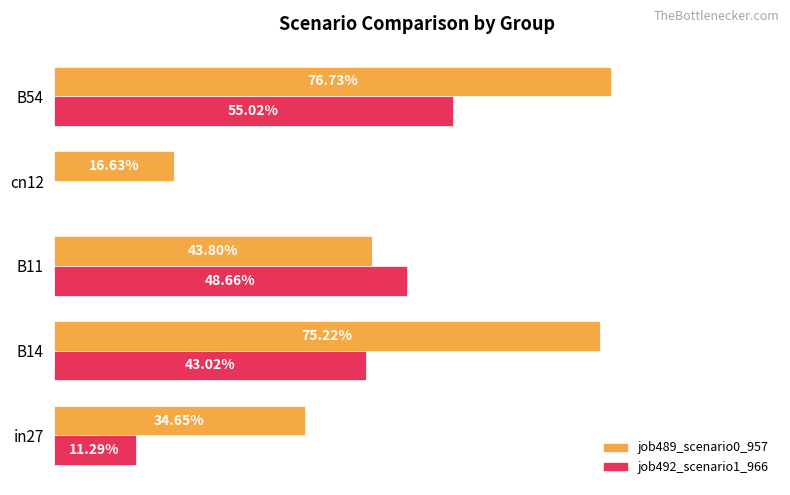

What is the highest value of the job489_scenario0_957 series?

0.8